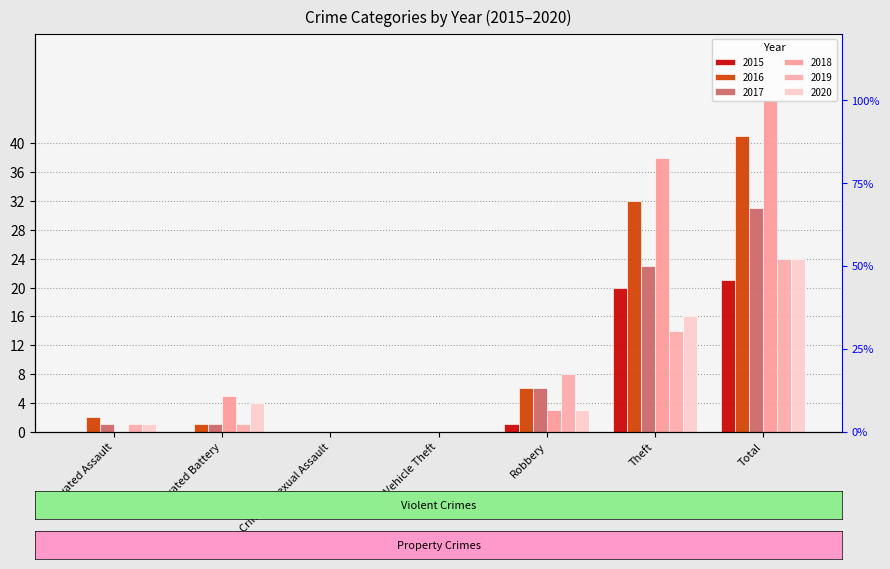

The value of 2020 at Aggravated Assault is 1. True or false?

True